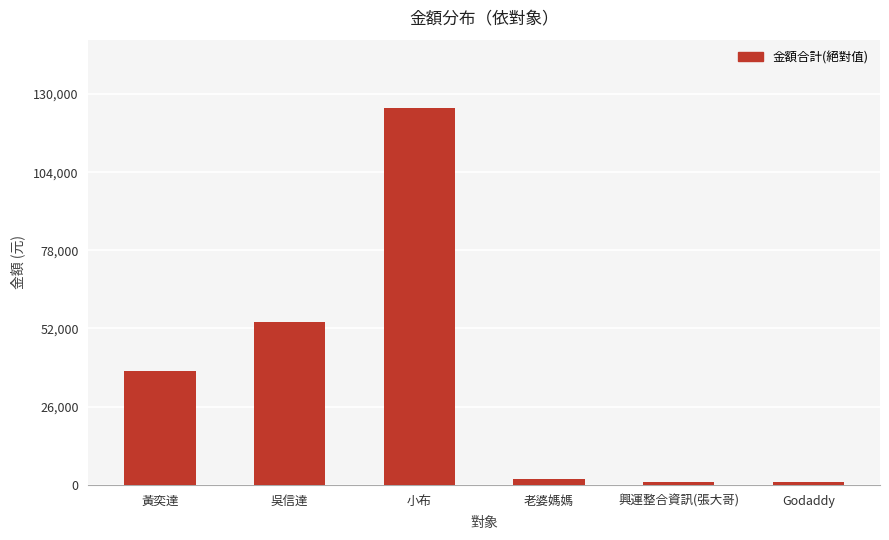

Where is the data nearest to the value 63209?

吳信達